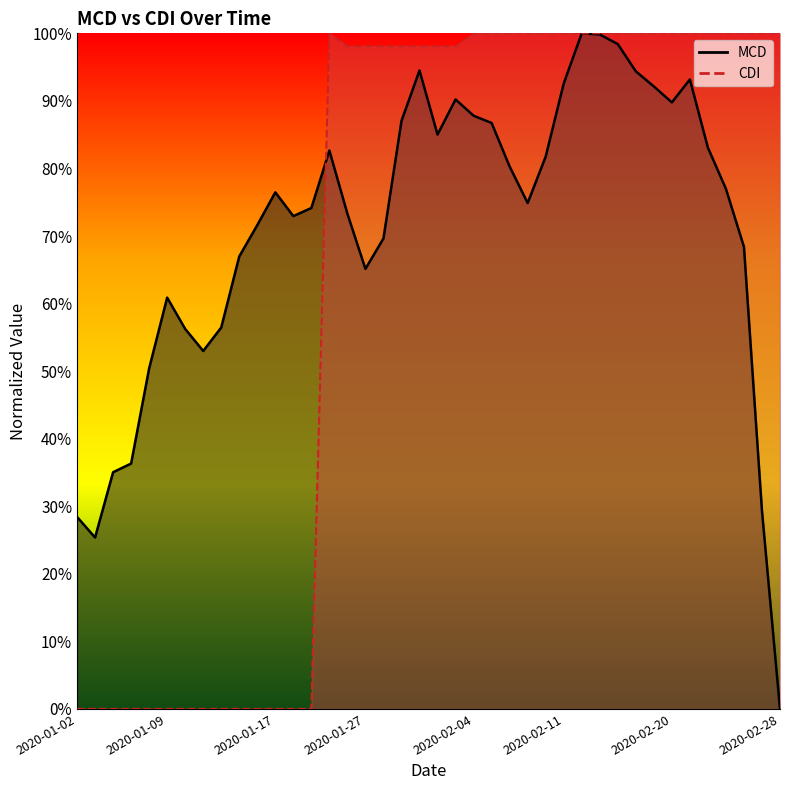

What is the total value across all series at 2020-02-04?

1.9